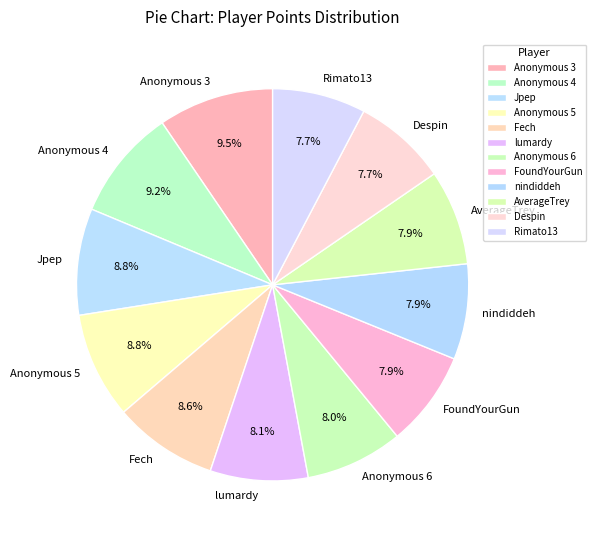

True or false: Anonymous 6 accounts for 8% of the total.

True